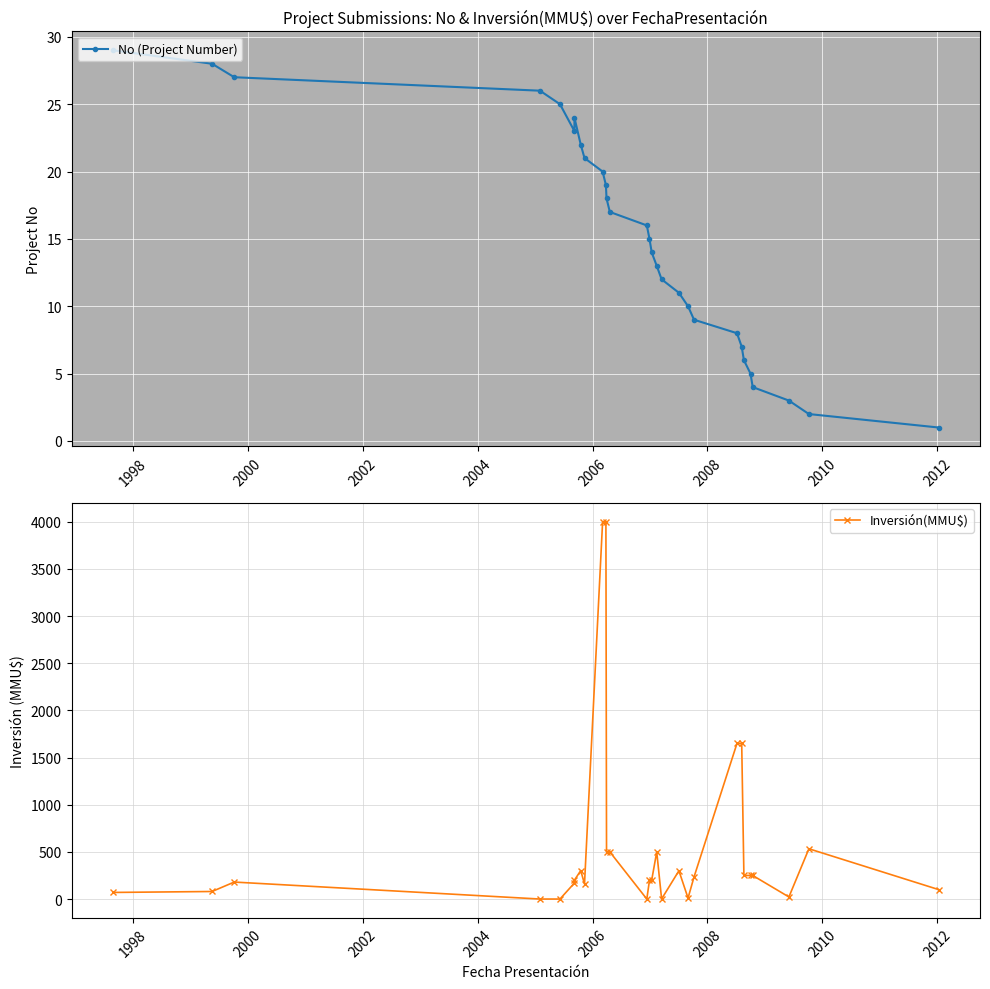

The value of No (Project Number) at 2004 is 13. True or false?

False